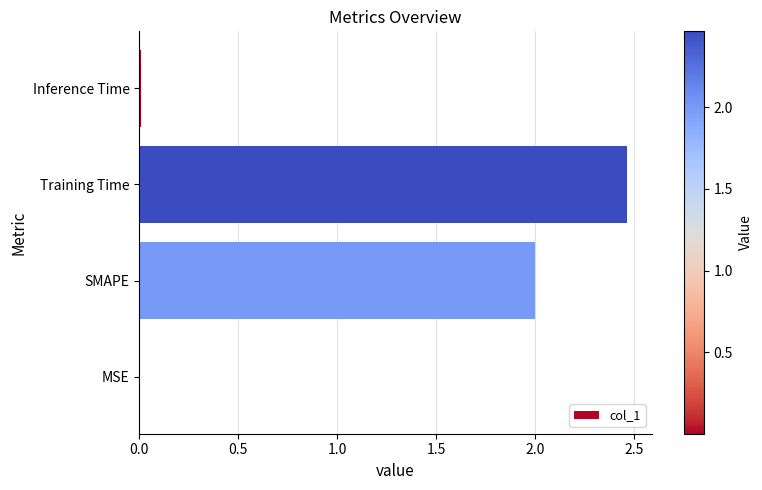

True or false: the data shows 3.0 at SMAPE.

False